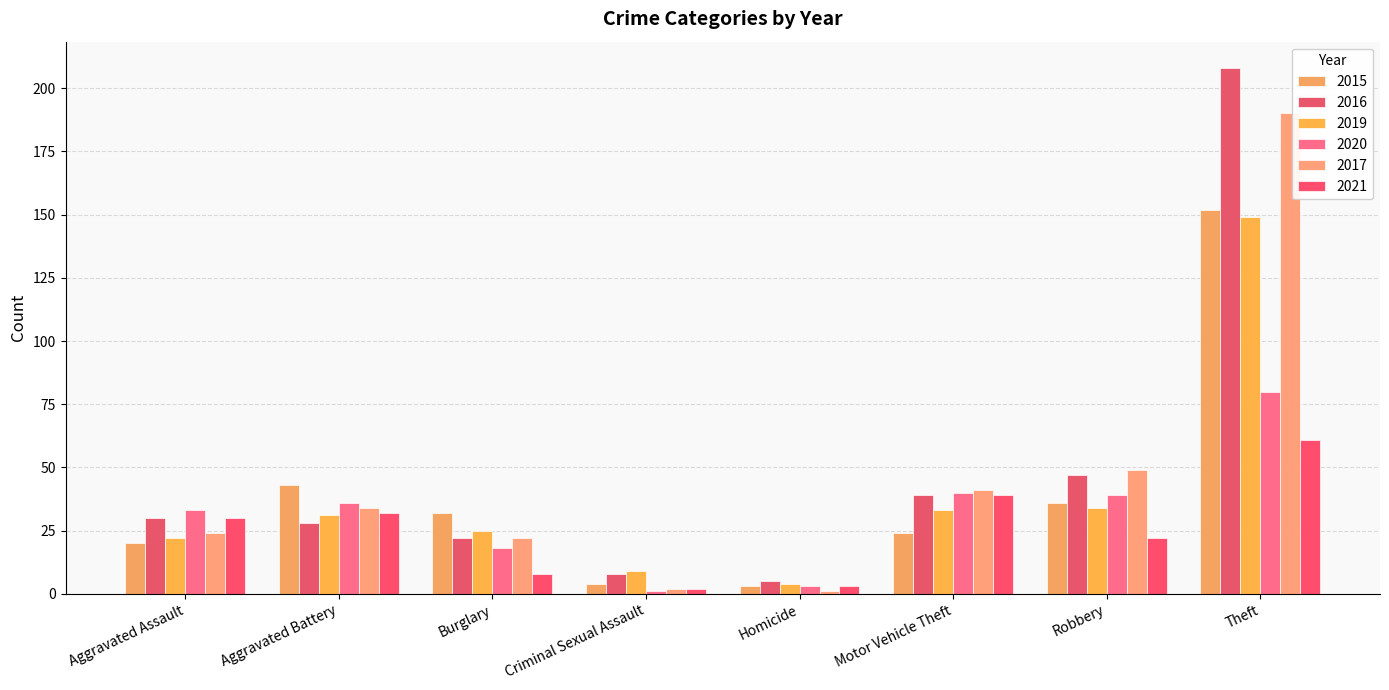

Count the number of categories in the chart.

8